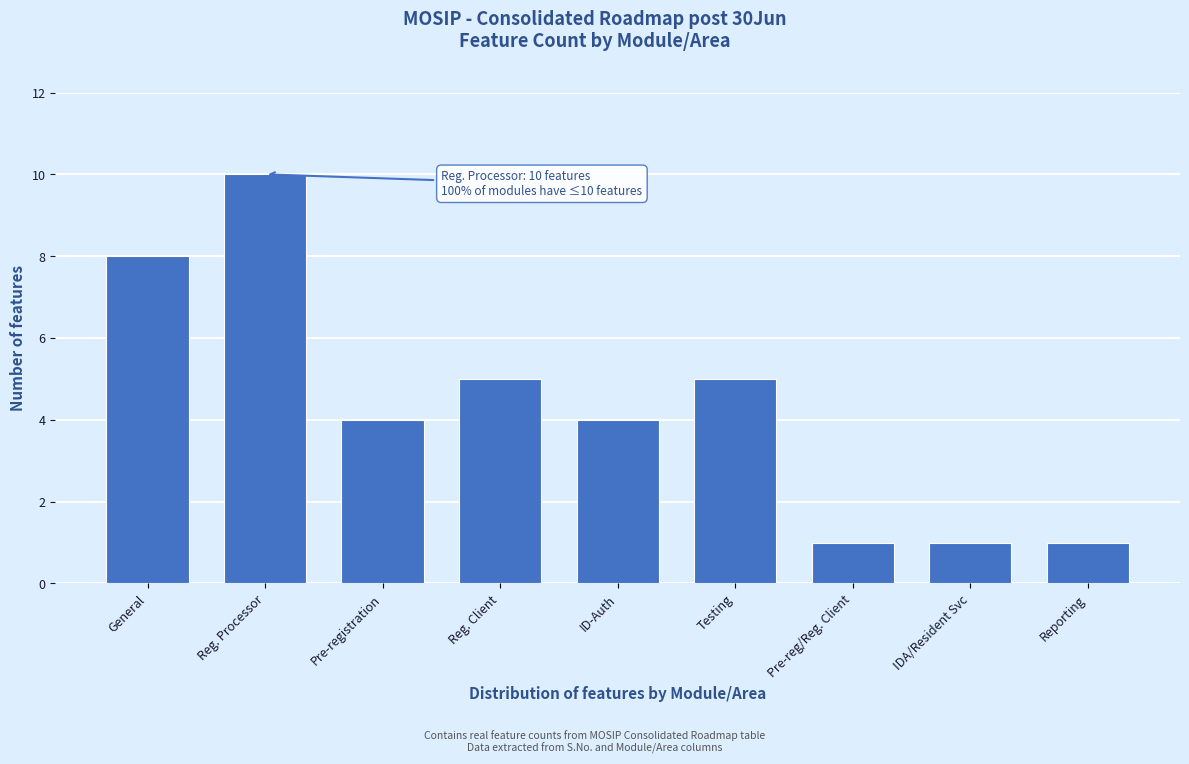

Reading left to right, what are all the values shown in this chart?

8	10	4	5	4	5	1	1	1